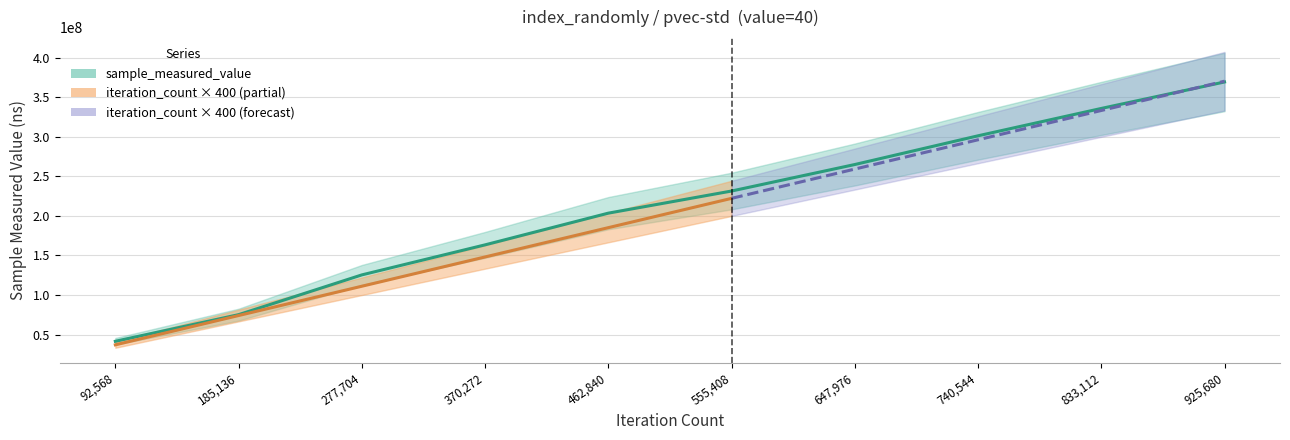

The value at 92568 is 29000405. True or false?

False